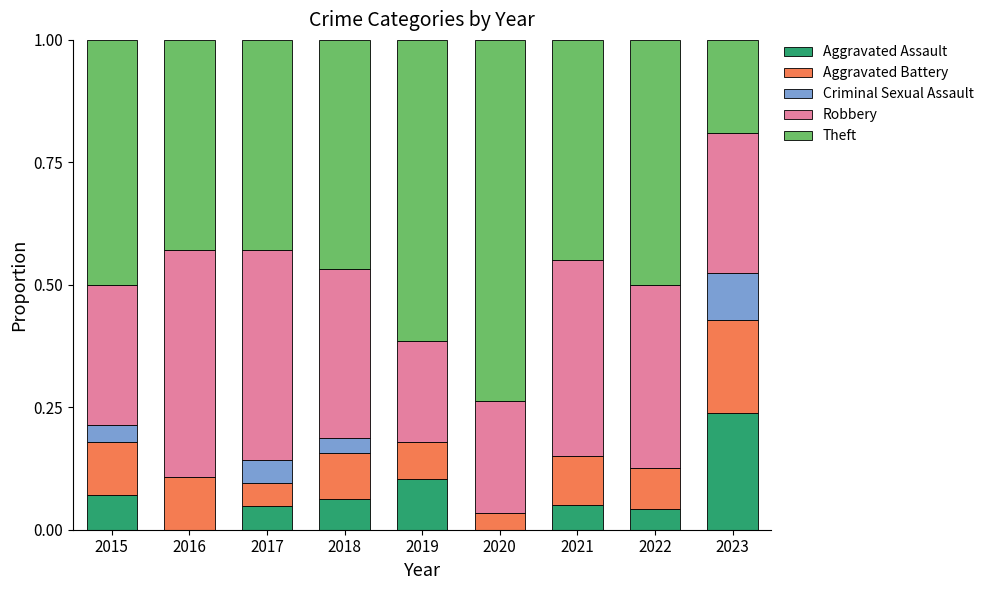

Are the bars horizontal?

No